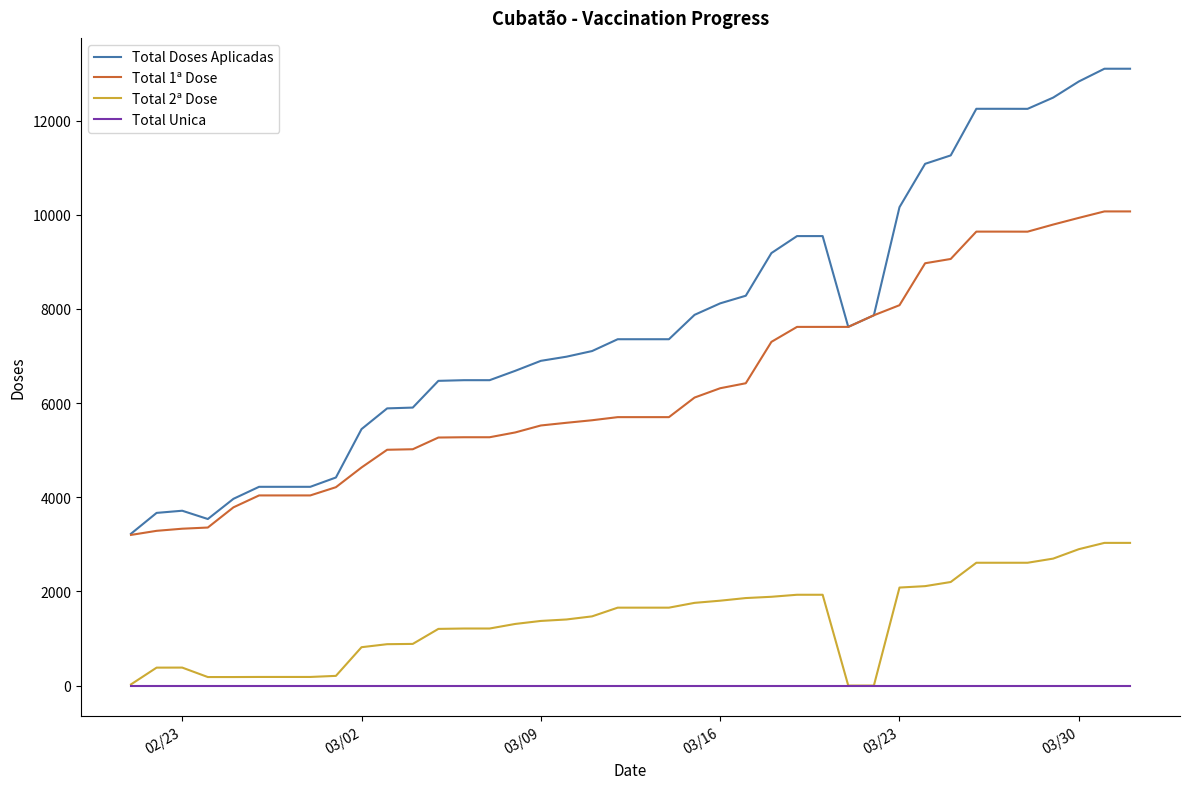

Which series has the largest range (max minus min)?

Total Doses Aplicadas